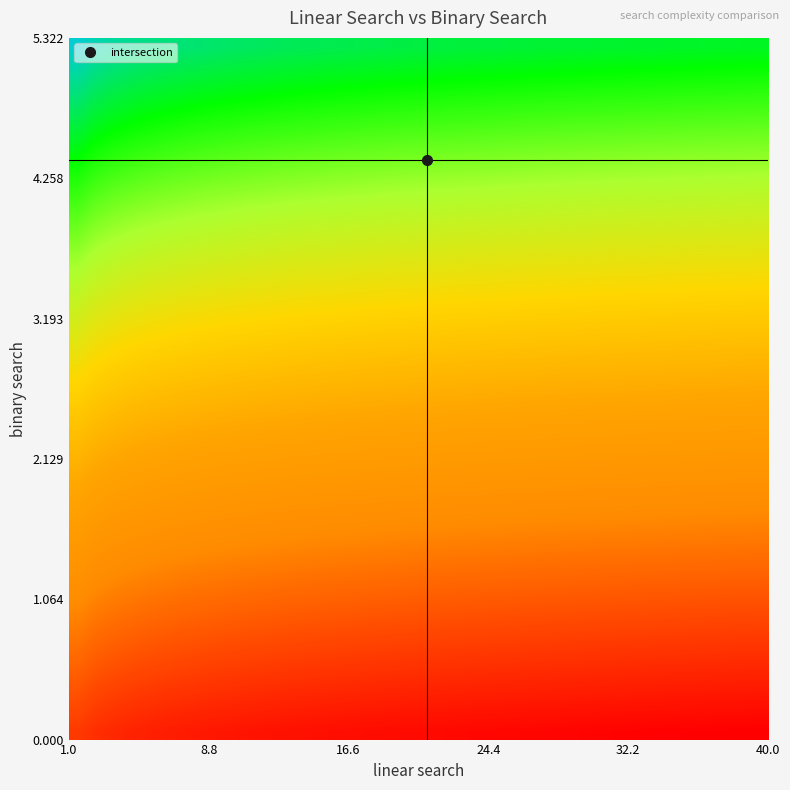

How many data points does each series have?

40